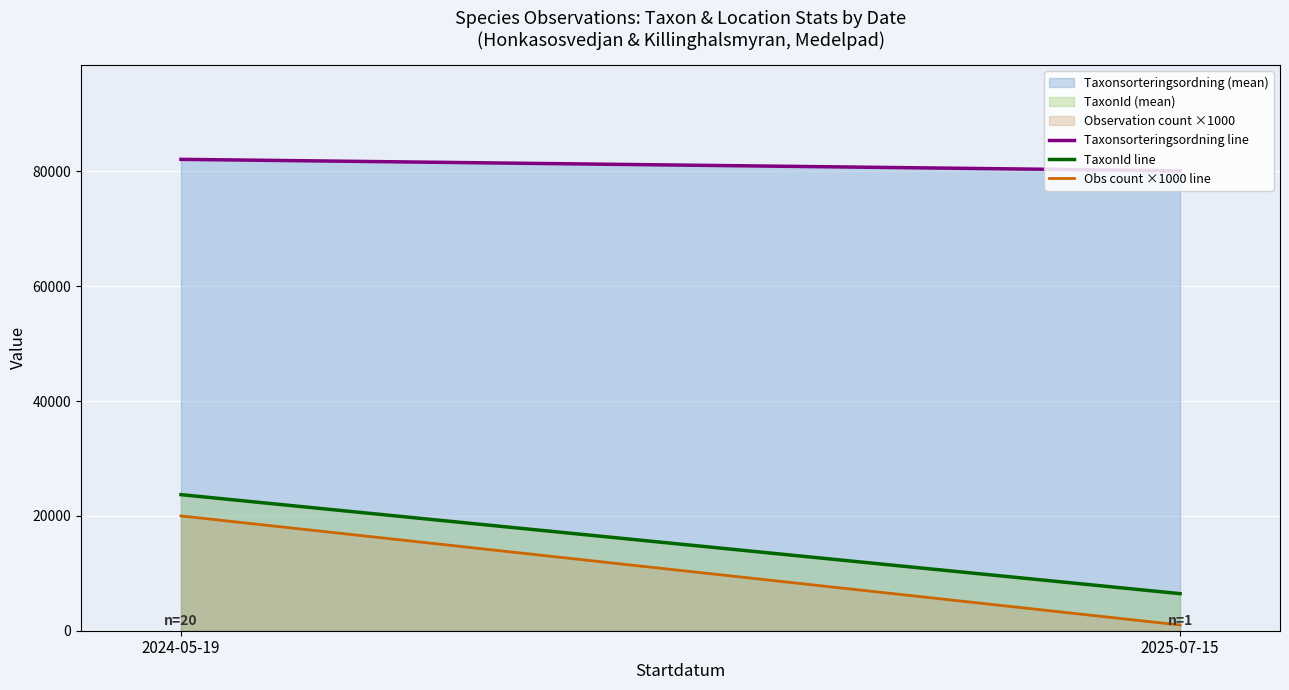

What is the minimum value for Taxonsorteringsordning line?

80117